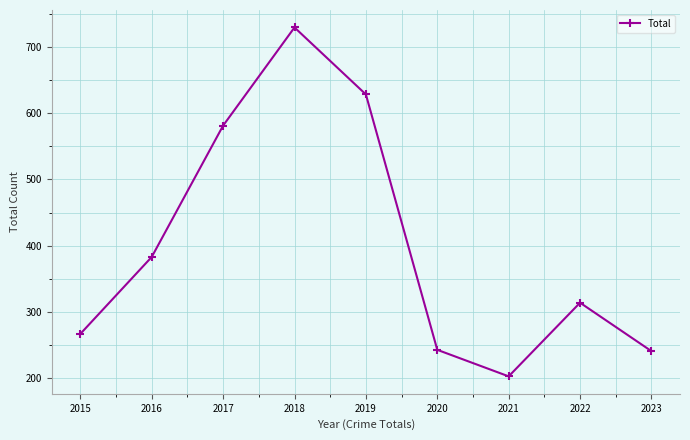

What is the value of the 7th point from the left?

203